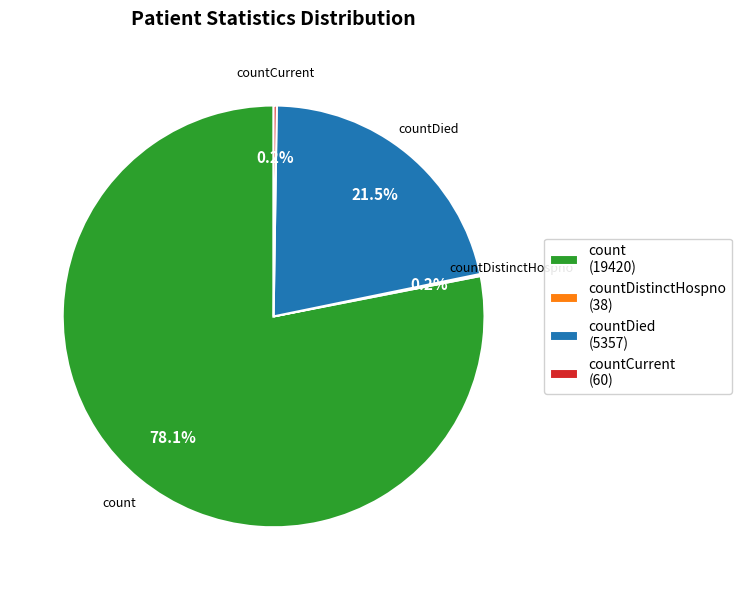

Which slice is the largest?

count